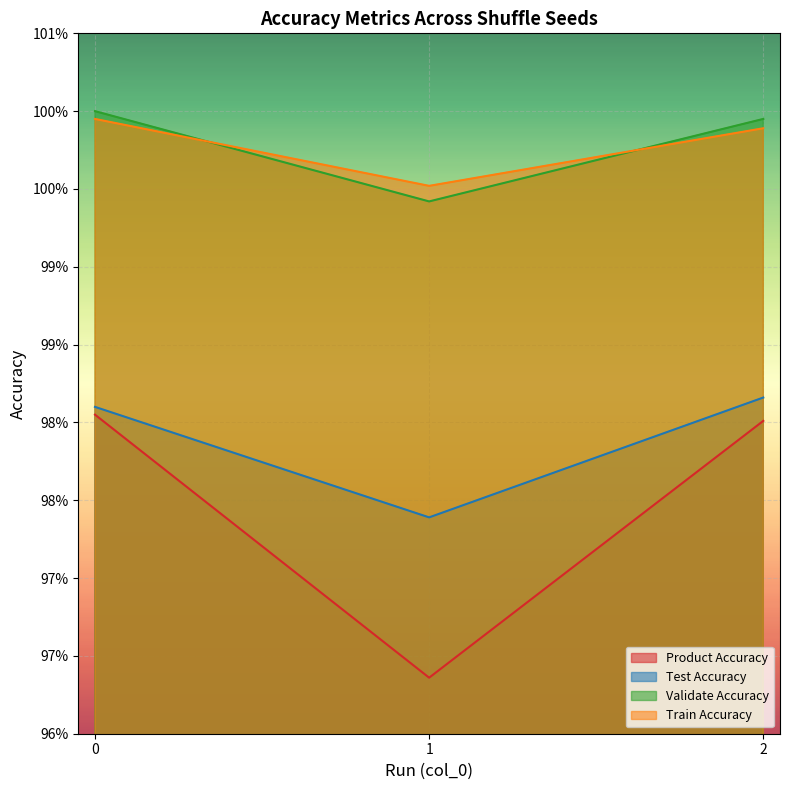

Reading left to right, extract all data points from this chart.

Product Accuracy: 1.0	1.0	1.0
Test Accuracy: 1.0	1.0	1.0
Validate Accuracy: 1.0	1.0	1.0
Train Accuracy: 1.0	1.0	1.0